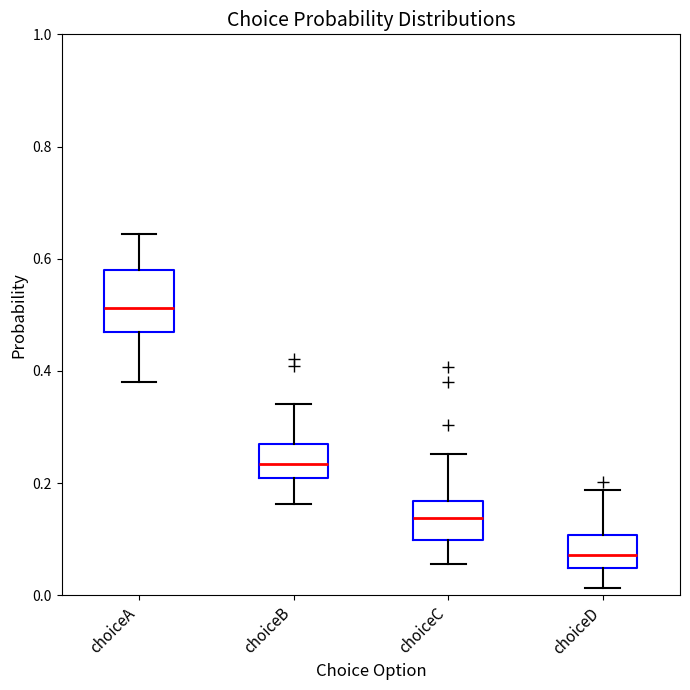

Which box is the tallest, from its lower edge to its upper edge?

choiceA